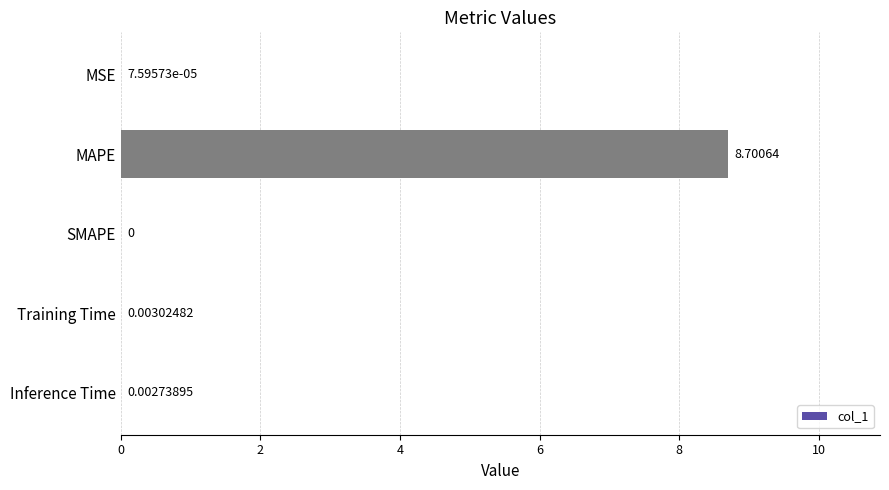

Count the number of categories in the chart.

5